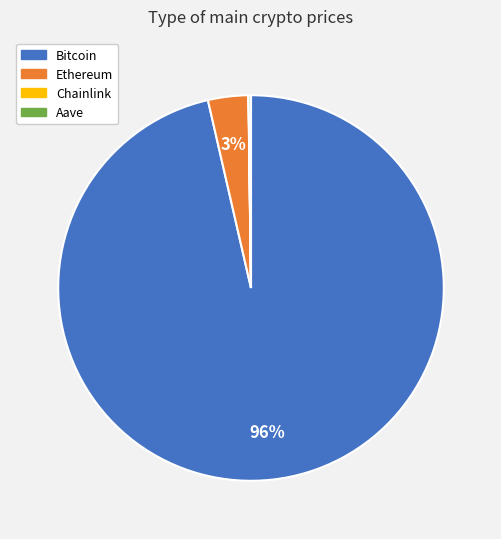

True or false: Bitcoin accounts for 96% of the total.

True